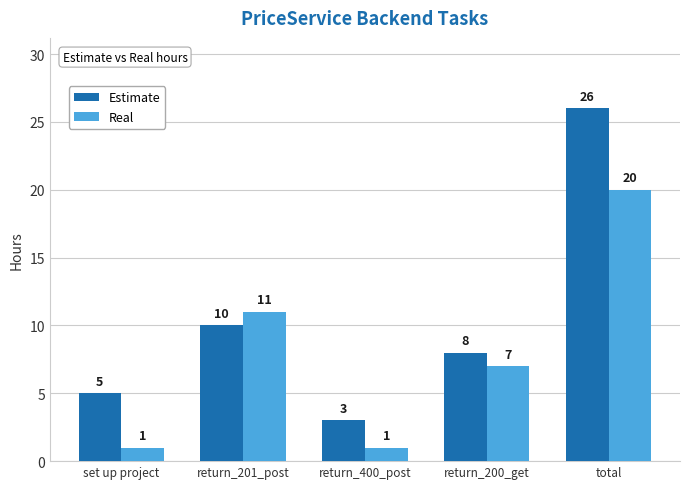

Is the value of Real at return_201_post greater than the value of Estimate at total?

No